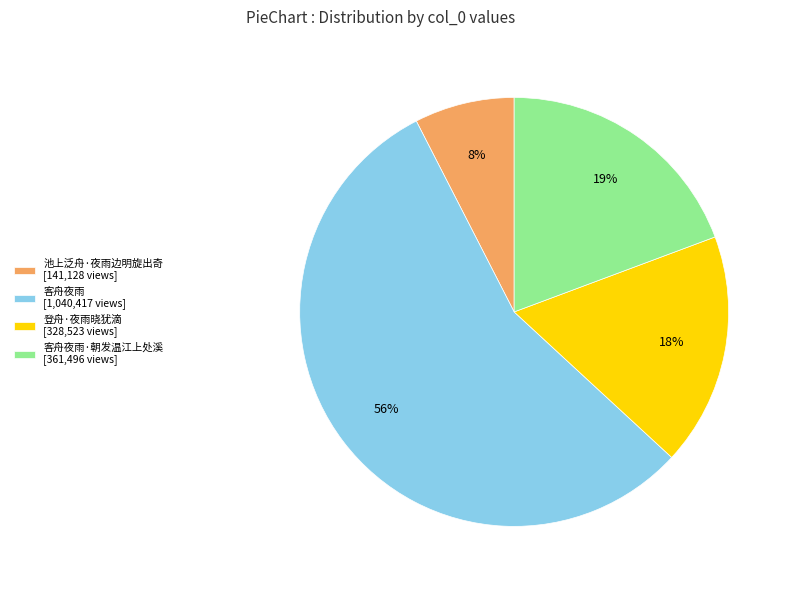

Do 客舟夜雨 [1,040,417 views] and 客舟夜雨·朝发温江上处溪 [361,496 views] together represent more than half of the pie?

Yes